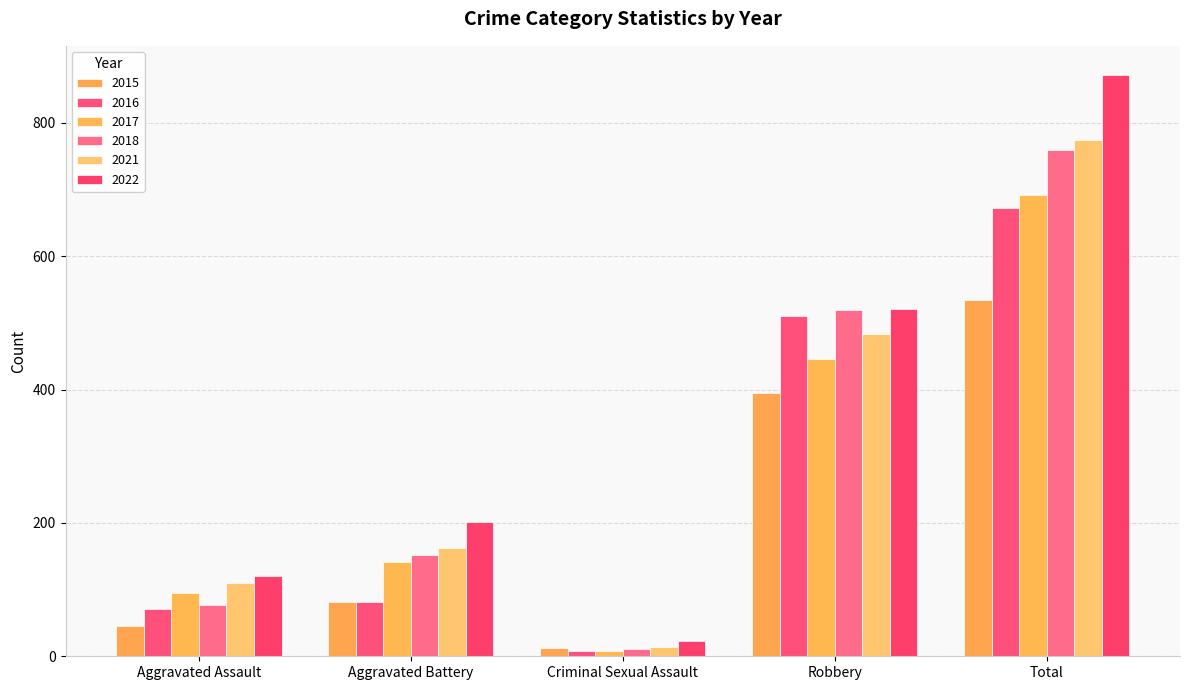

What is the sum of all 2022 values?

1739